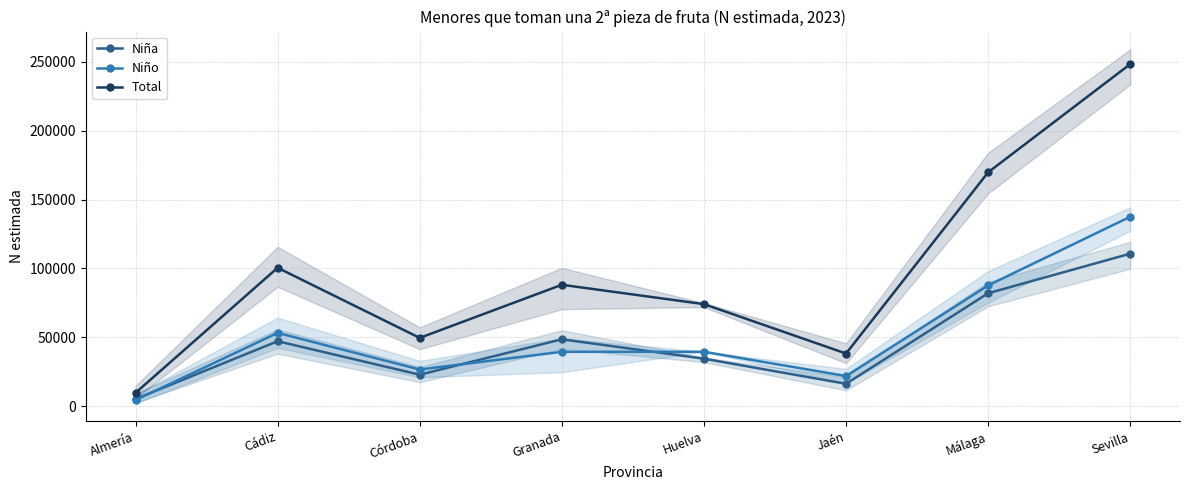

Rank the series at Almería from highest to lowest value.

Total, Niña, Niño